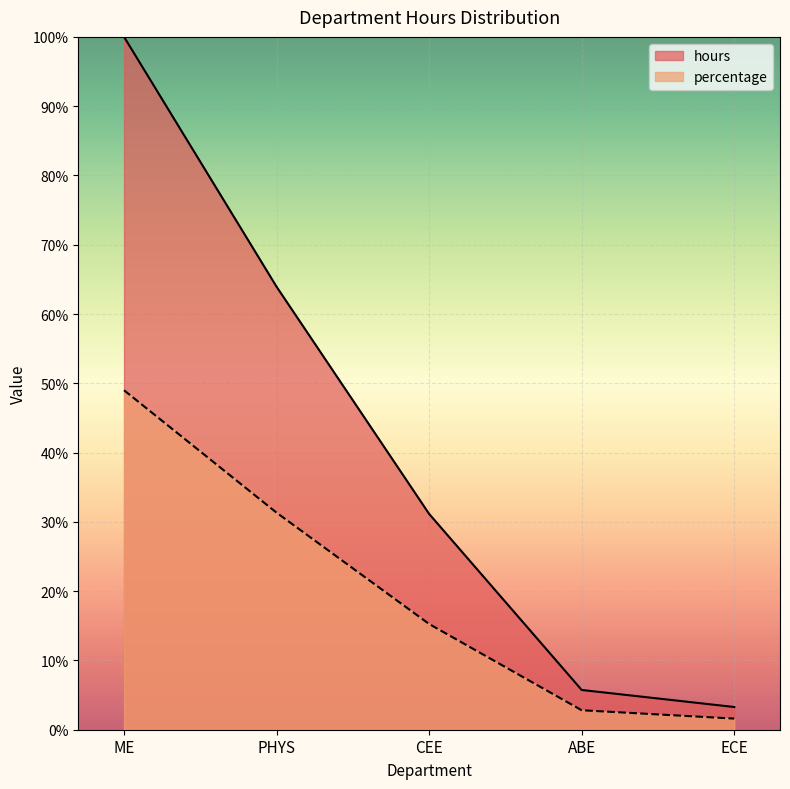

Reading left to right, extract all data points from this chart.

hours: 100.0	63.9	31.1	5.7	3.3
percentage: 49.0	31.3	15.3	2.8	1.6